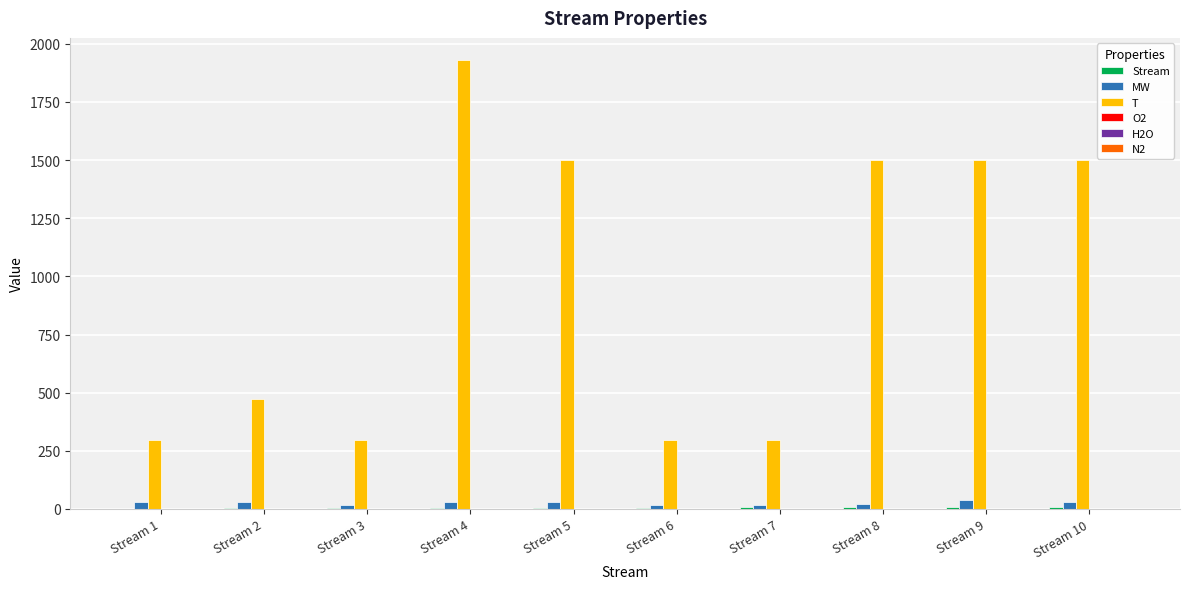

What is the difference between the H2O values at Stream 9 and Stream 7?

0.1